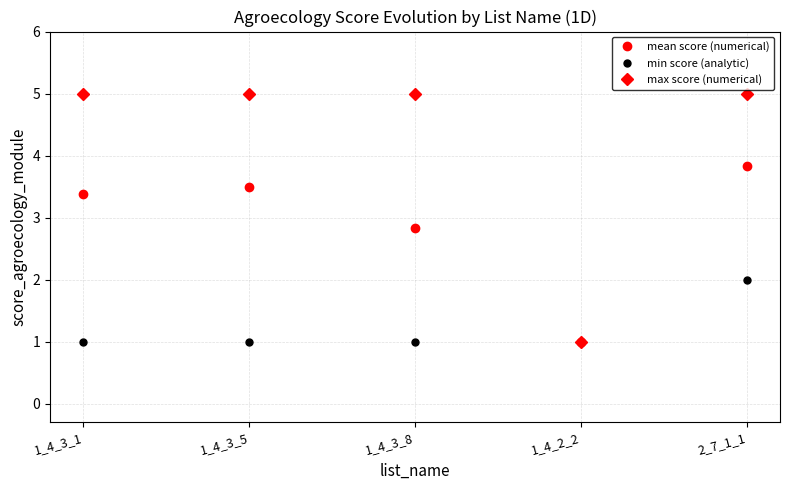

Rank the series at 1_4_3_1 from lowest to highest value.

min score (analytic), mean score (numerical), max score (numerical)